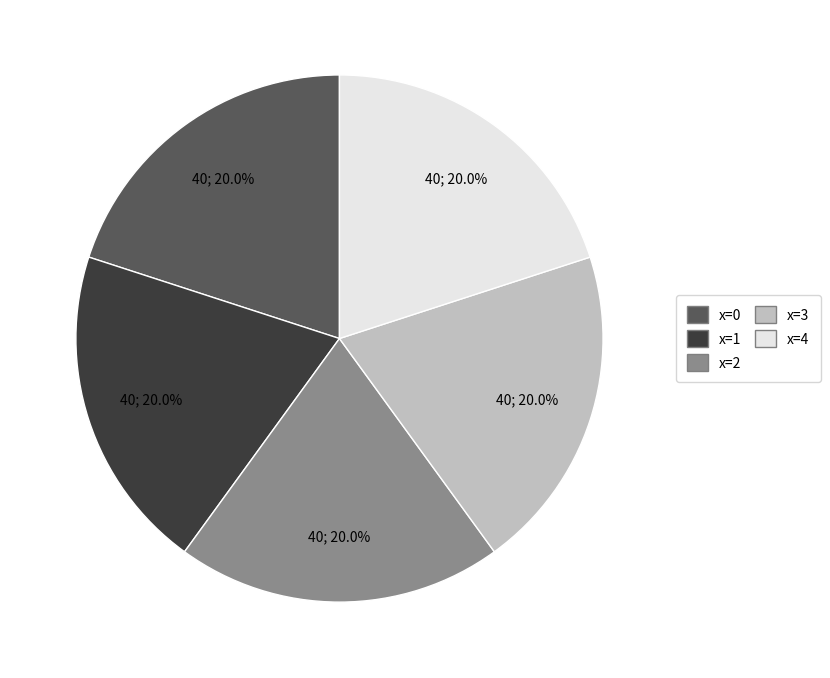

Does any single category account for the majority?

No